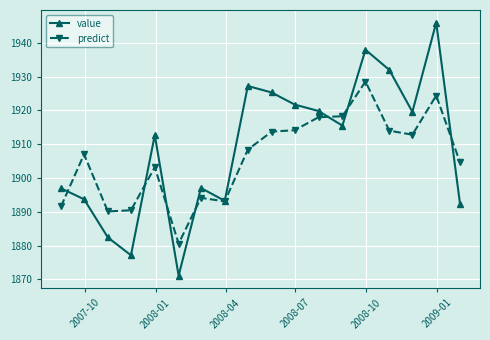

True or false: value has more than 0 points higher than both neighbors.

True